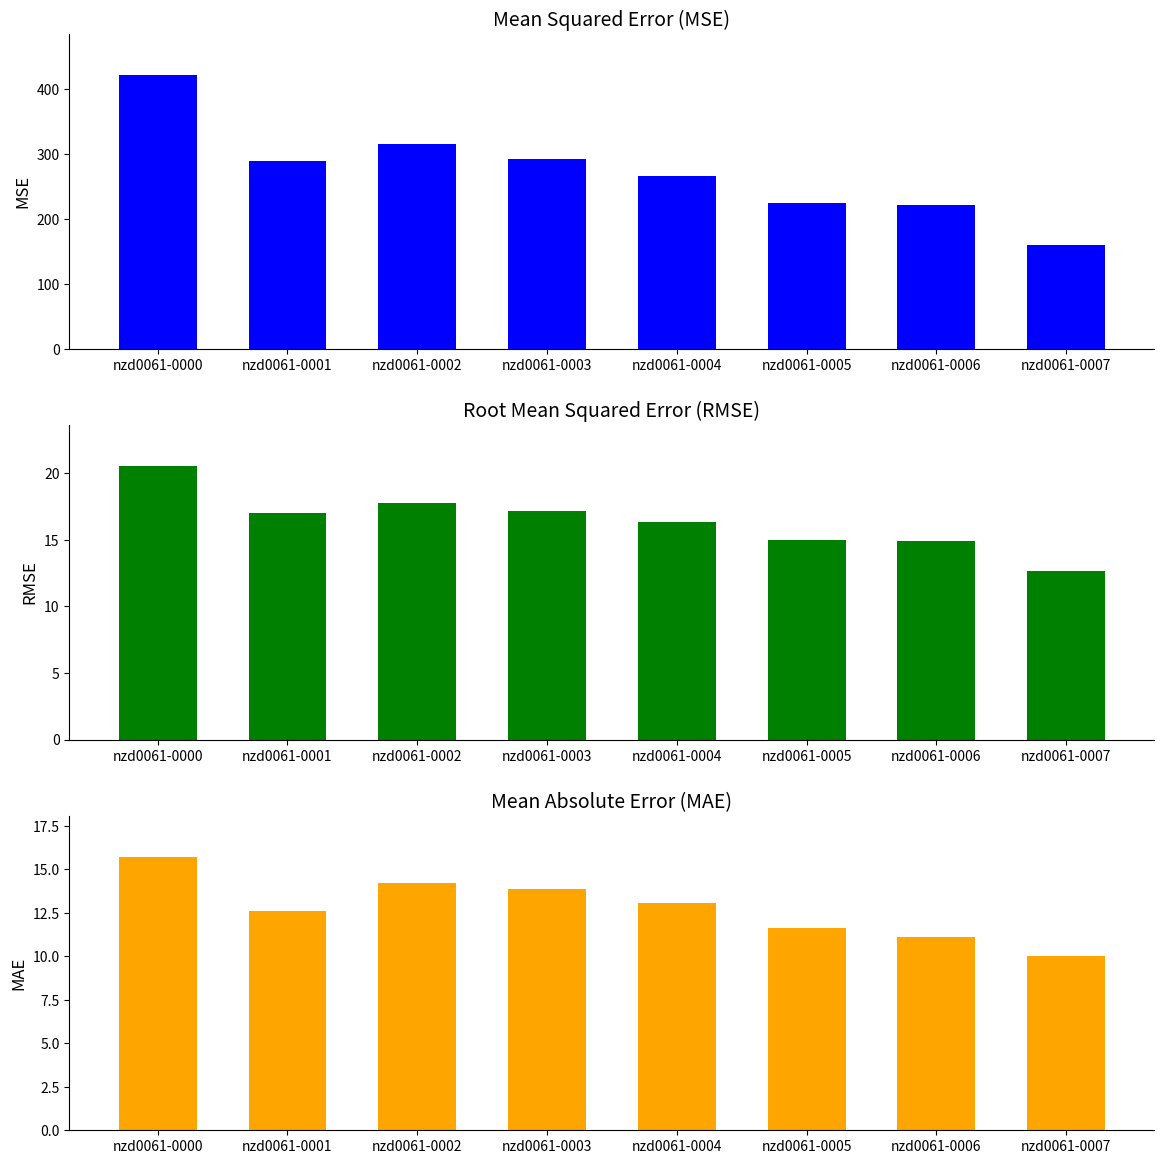

Read the mae value at nzd0061-0001.

12.6